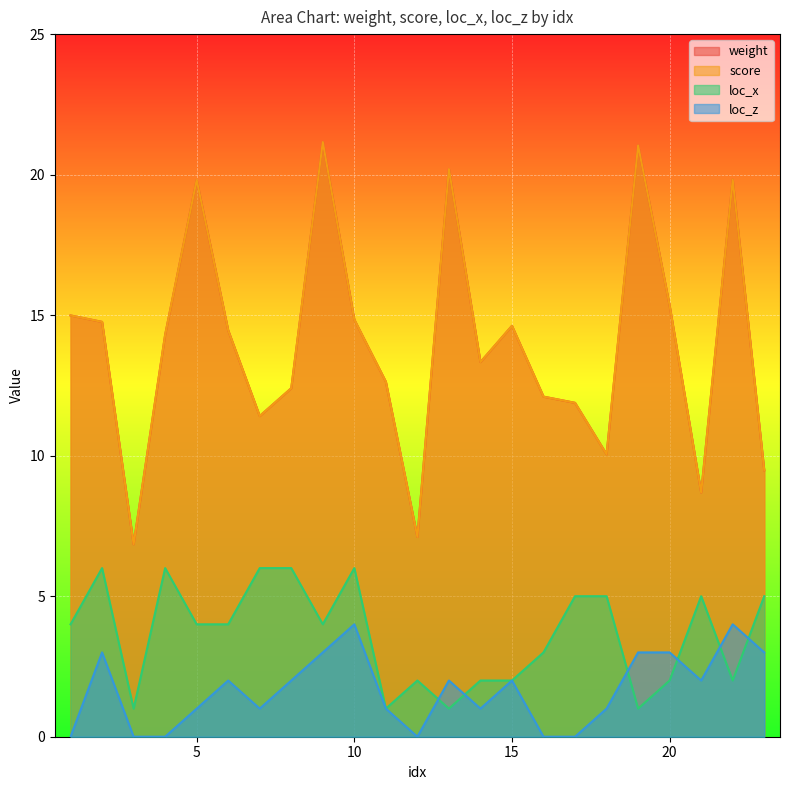

What is the value of the score point at the 7th from the left?

11.4